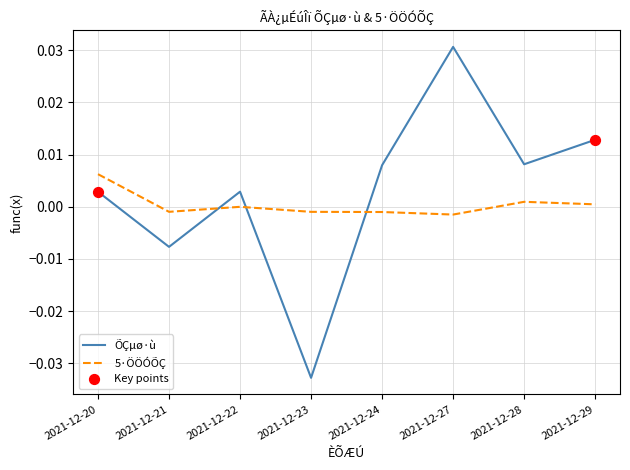

How many intersections are there between ÕÇµø·ù and 5·ÖÖÓÕÇ?

3